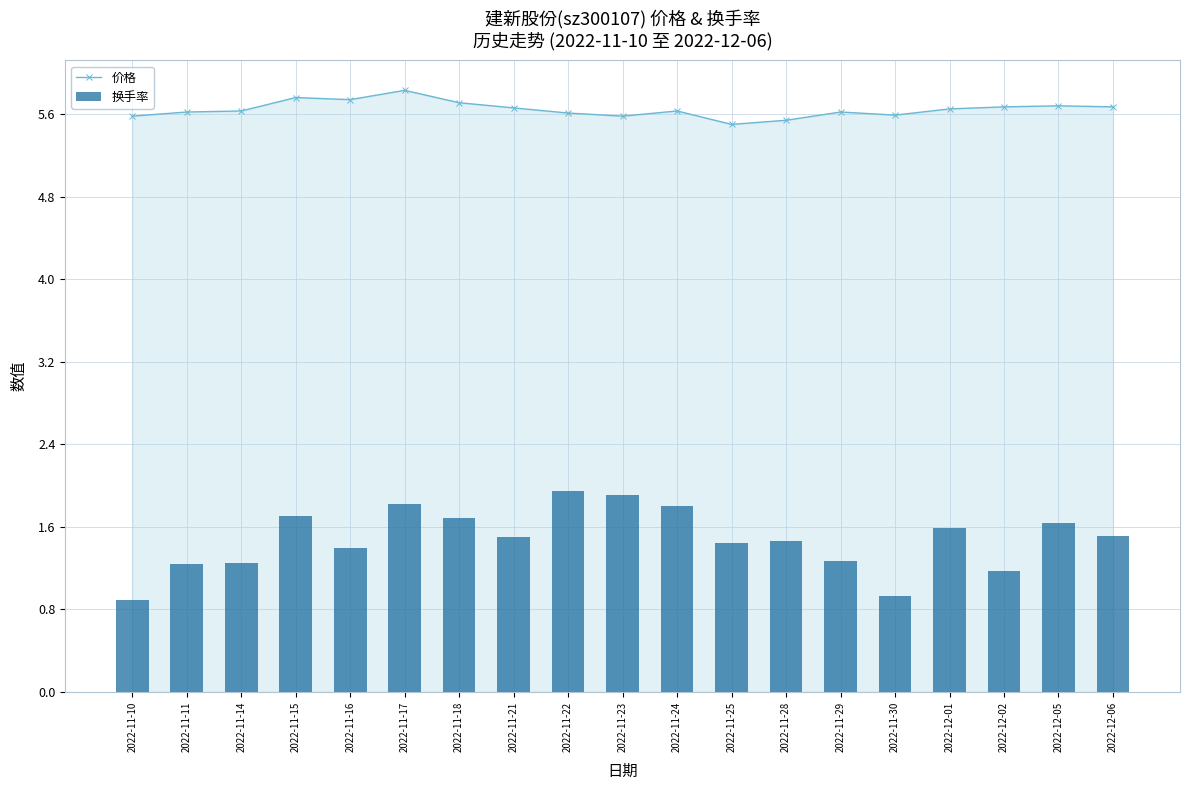

What is the difference between the highest and lowest values at 2022-12-02?

4.5